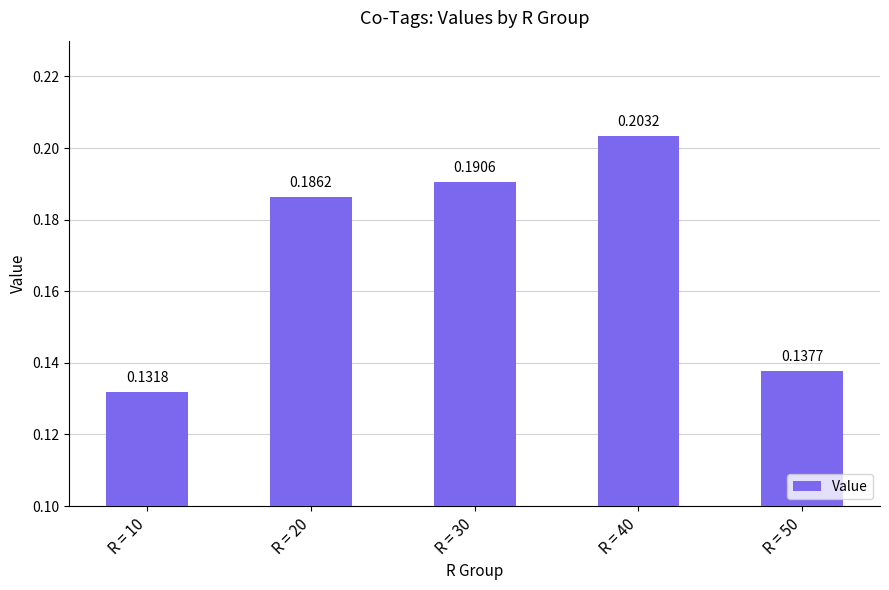

List the labels in order of value, largest first.

R = 40, R = 30, R = 20, R = 50, R = 10